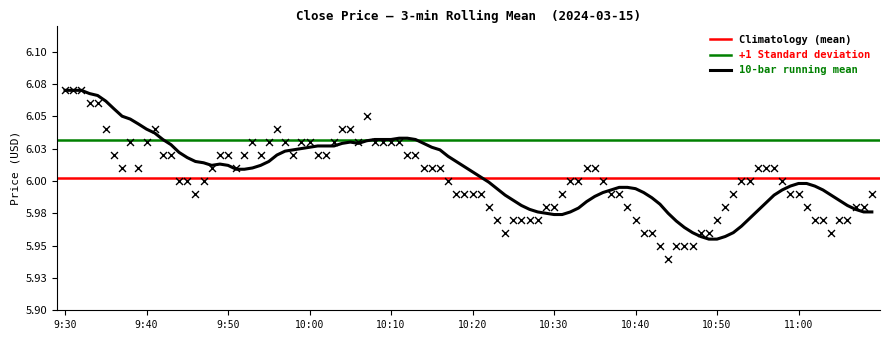

Is the value of climatology at 12:15 greater than the value of close at 11:00?

Yes